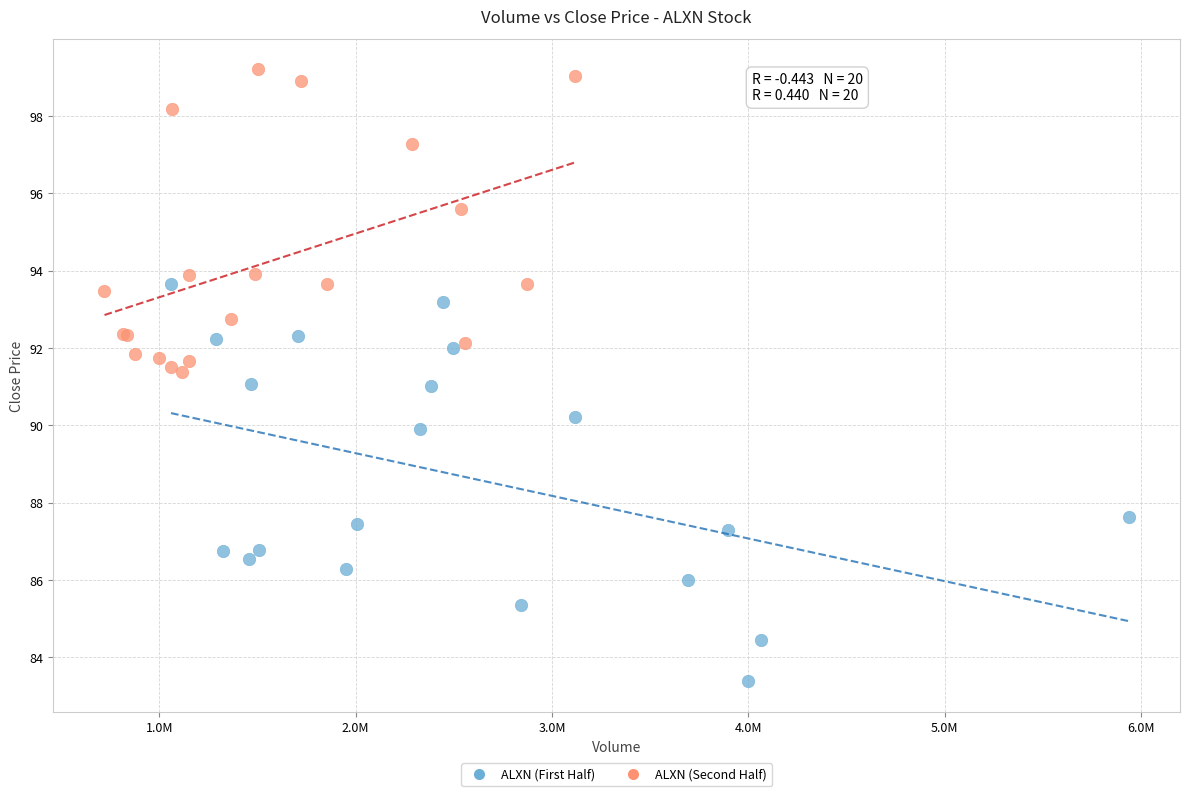

Which series reaches the maximum Y coordinate?

ALXN (Second Half)